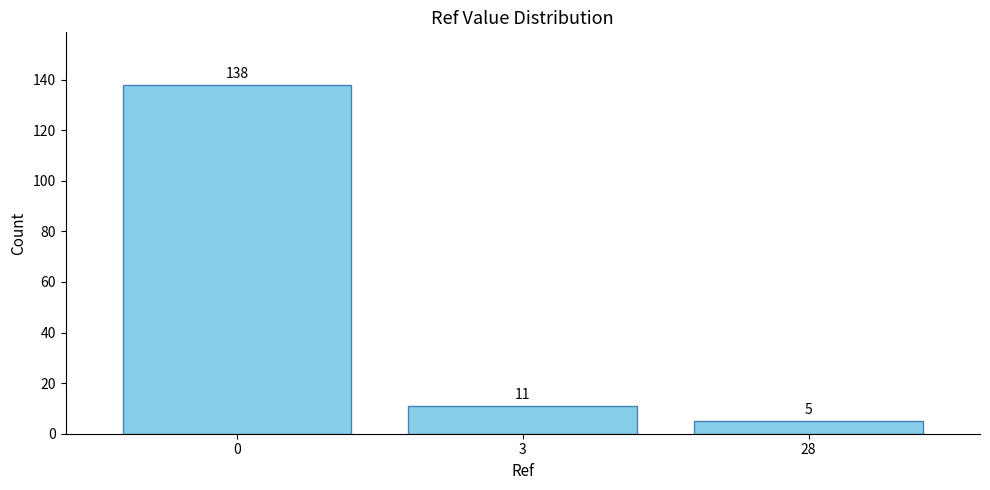

What is the value of the 3rd bar from the left?

5